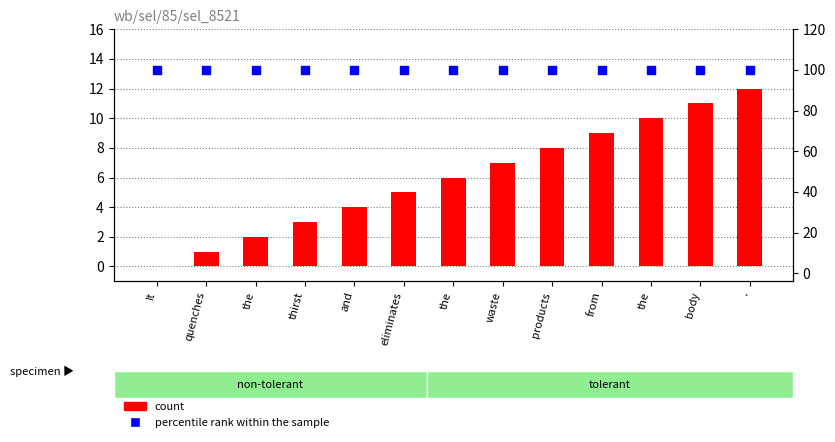

Which series has the largest total across all categories?

percentile rank within the sample